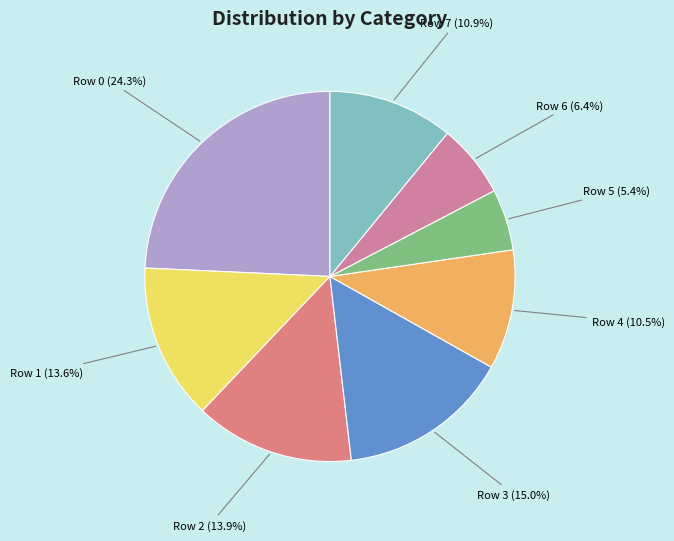

What is the smallest slice in the pie chart?

Row 5